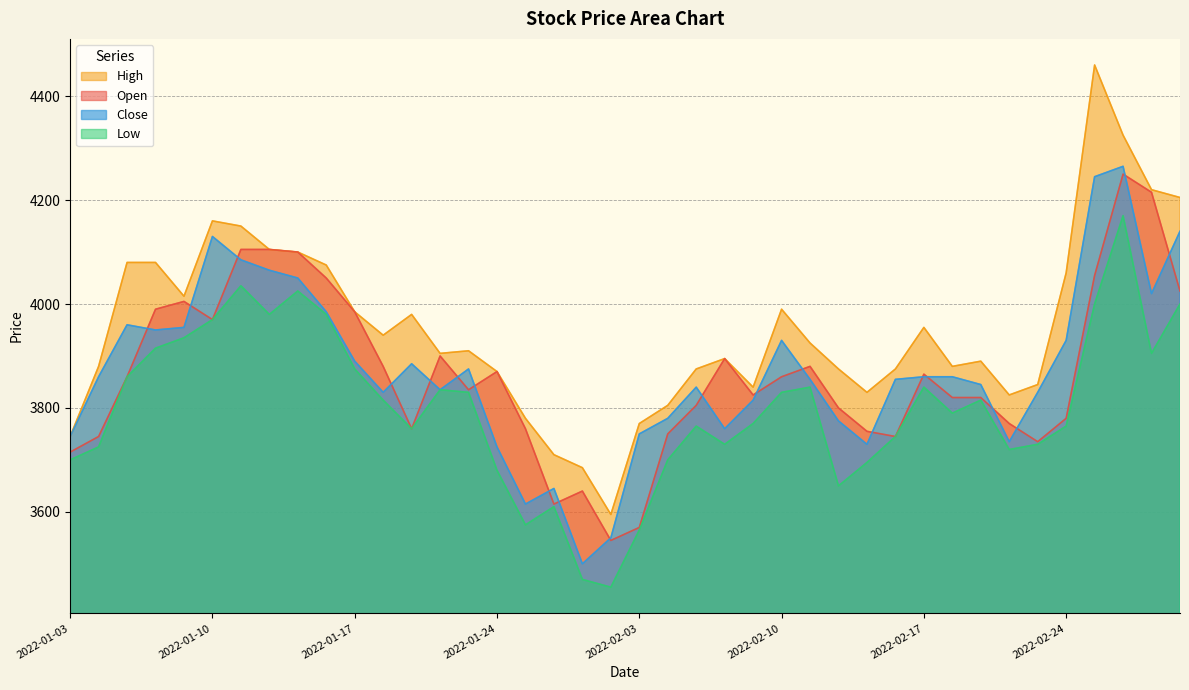

What are all the series names shown in the legend?

High, Open, Close, Low